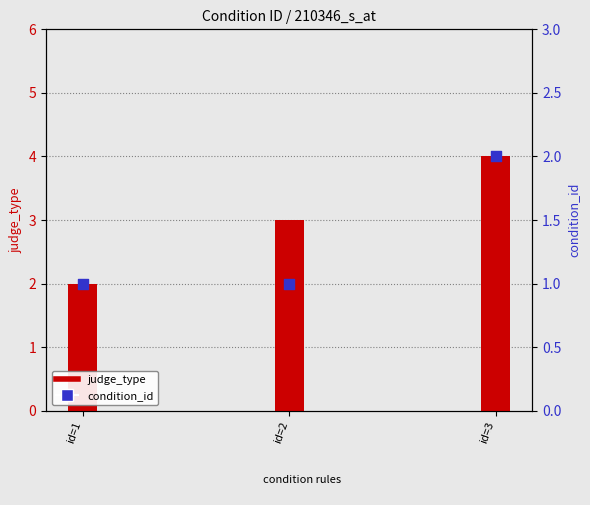

Which series reaches the minimum Y coordinate?

condition_id